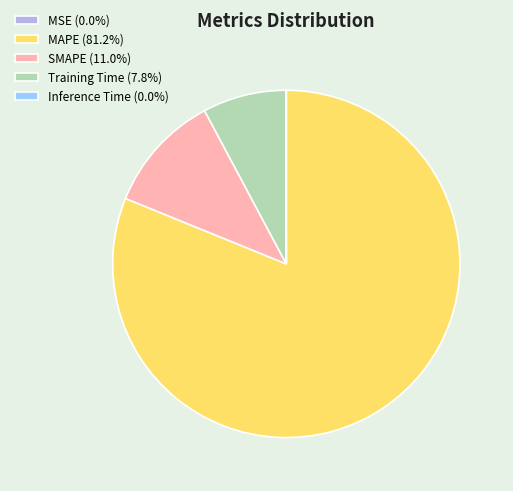

Which category has the biggest portion of the pie?

MAPE